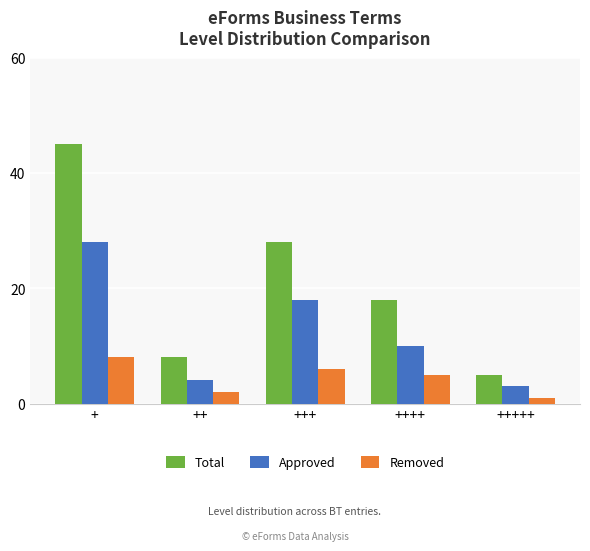

Which series changed the most between + and ++++?

Total